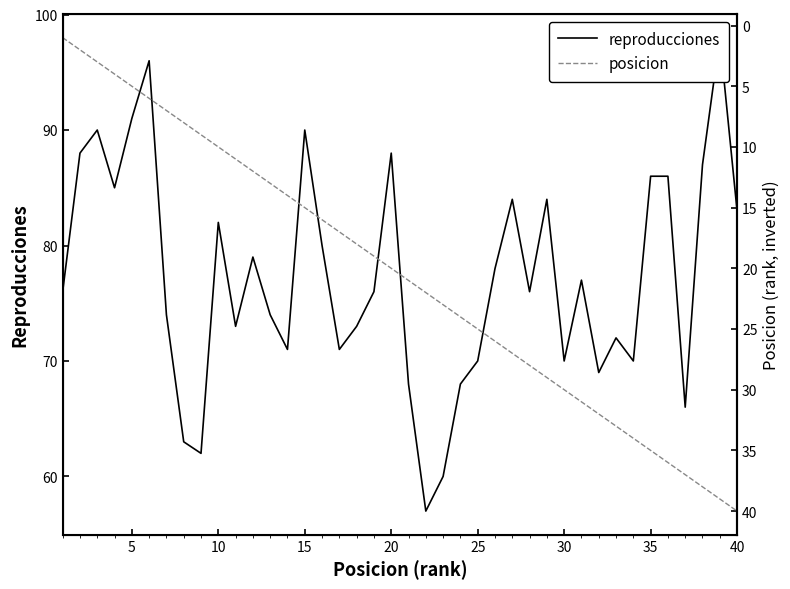

Is it true that reproducciones equals 30 at 40?

False